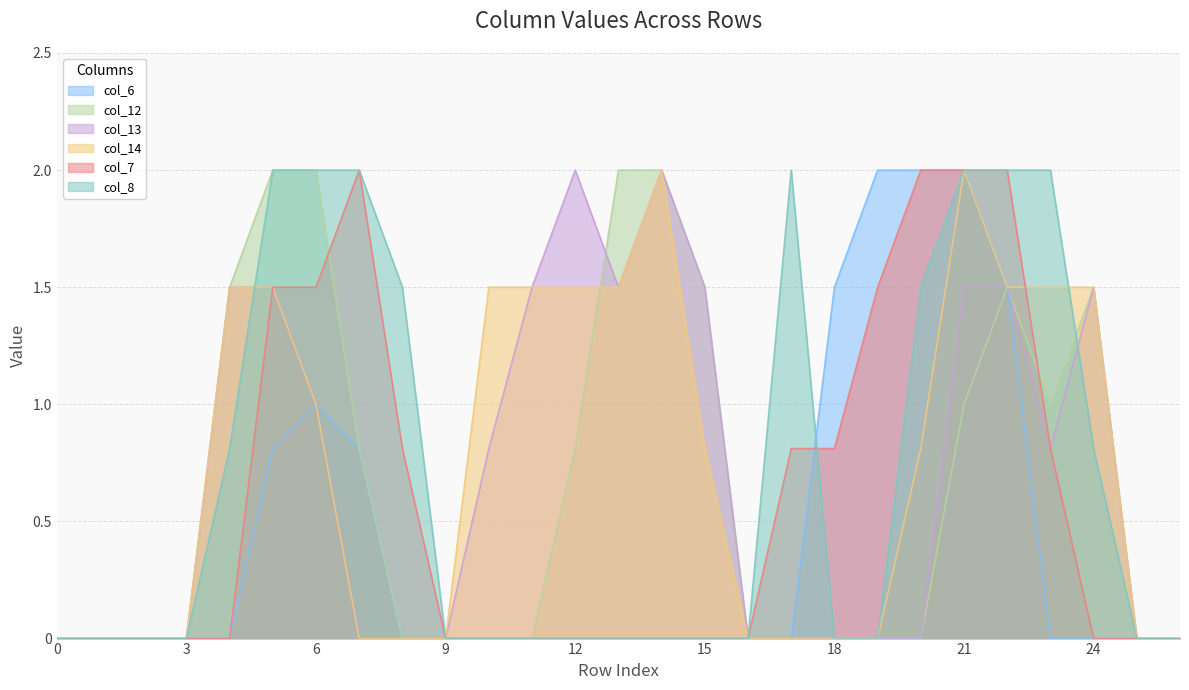

Reading left to right, what are all the values shown in this chart?

col_6: 0.0	0.0	0.0	0.0	0.0	0.8	1.0	0.8	0.0	0.0	0.0	0.0	0.0	0.0	0.0	0.0	0.0	0.0	1.5	2.0	2.0	2.0	1.5	0.0	0.0	0.0	0.0
col_12: 0.0	0.0	0.0	0.0	1.5	2.0	2.0	0.8	0.0	0.0	0.0	0.0	0.8	2.0	2.0	1.5	0.0	0.0	0.0	0.0	0.0	1.0	1.5	1.0	1.5	0.0	0.0
col_13: 0.0	0.0	0.0	0.0	1.5	1.5	1.0	0.0	0.0	0.0	0.8	1.5	2.0	1.5	2.0	1.5	0.0	0.0	0.0	0.0	0.0	1.5	1.5	0.8	1.5	0.0	0.0
col_14: 0.0	0.0	0.0	0.0	1.5	1.5	1.0	0.0	0.0	0.0	1.5	1.5	1.5	1.5	2.0	0.8	0.0	0.0	0.0	0.0	0.8	2.0	1.5	1.5	1.5	0.0	0.0
col_7: 0.0	0.0	0.0	0.0	0.0	1.5	1.5	2.0	0.8	0.0	0.0	0.0	0.0	0.0	0.0	0.0	0.0	0.8	0.8	1.5	2.0	2.0	2.0	0.8	0.0	0.0	0.0
col_8: 0.0	0.0	0.0	0.0	0.8	2.0	2.0	2.0	1.5	0.0	0.0	0.0	0.0	0.0	0.0	0.0	0.0	2.0	0.0	0.0	1.5	2.0	2.0	2.0	0.8	0.0	0.0